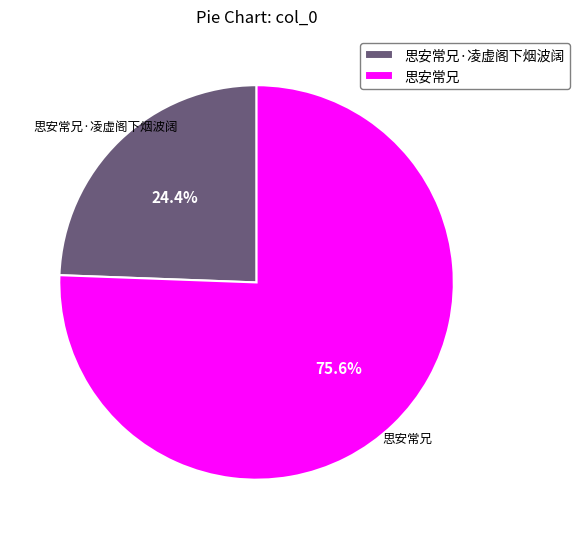

To the nearest percent, what is the difference between the largest and smallest slice percentages?

51%